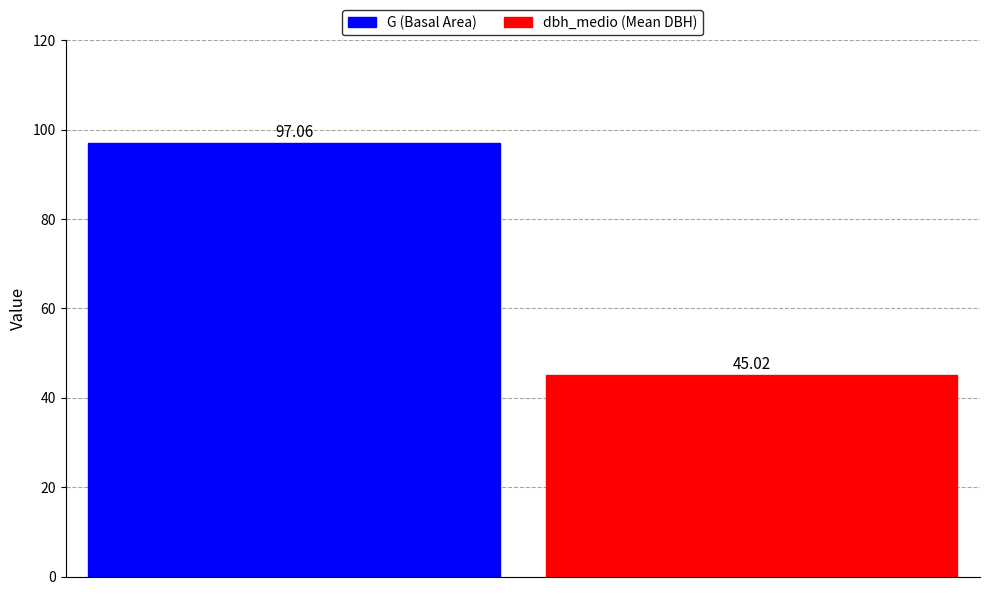

Rank the series by their maximum value, from highest to lowest.

G (Basal Area), dbh_medio (Mean DBH)